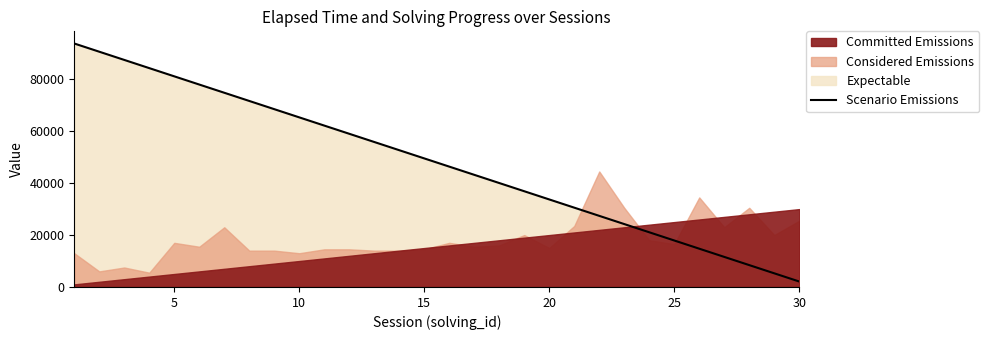

The value of Scenario Emissions at 5 is 41052.8. True or false?

False